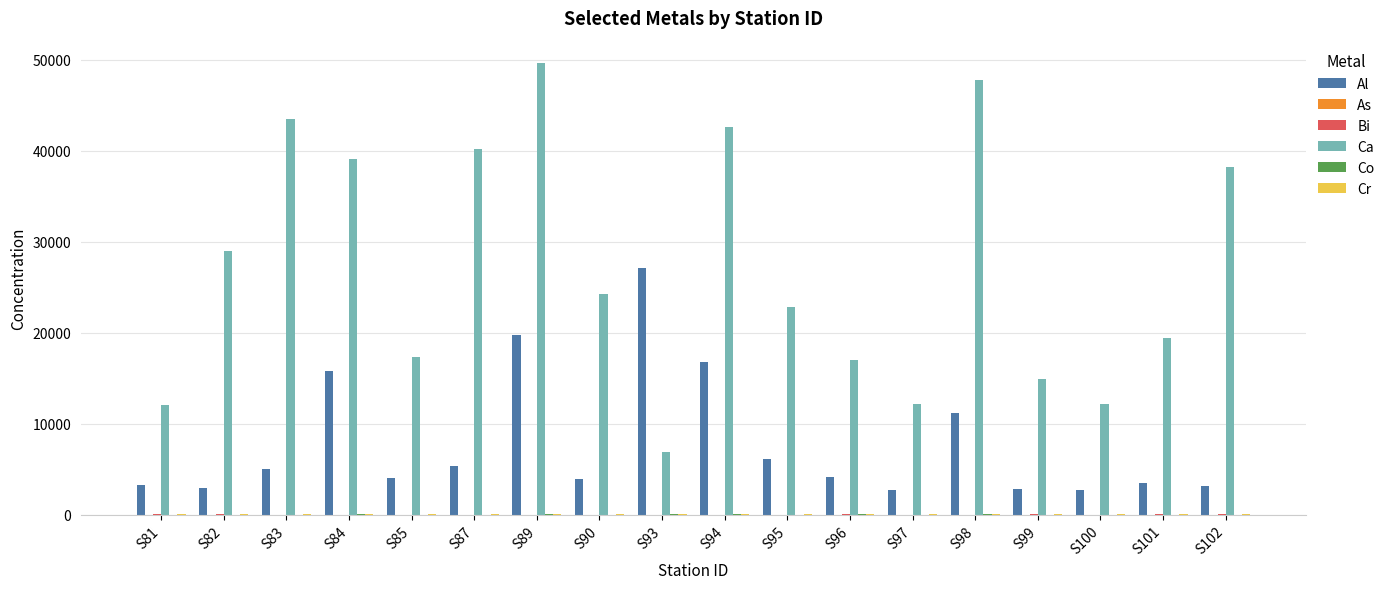

Which category has the highest value across all series?

S89